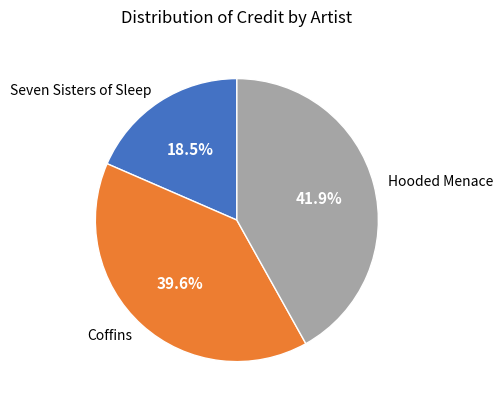

What is the total percentage of Seven Sisters of Sleep and Coffins?

58.1%